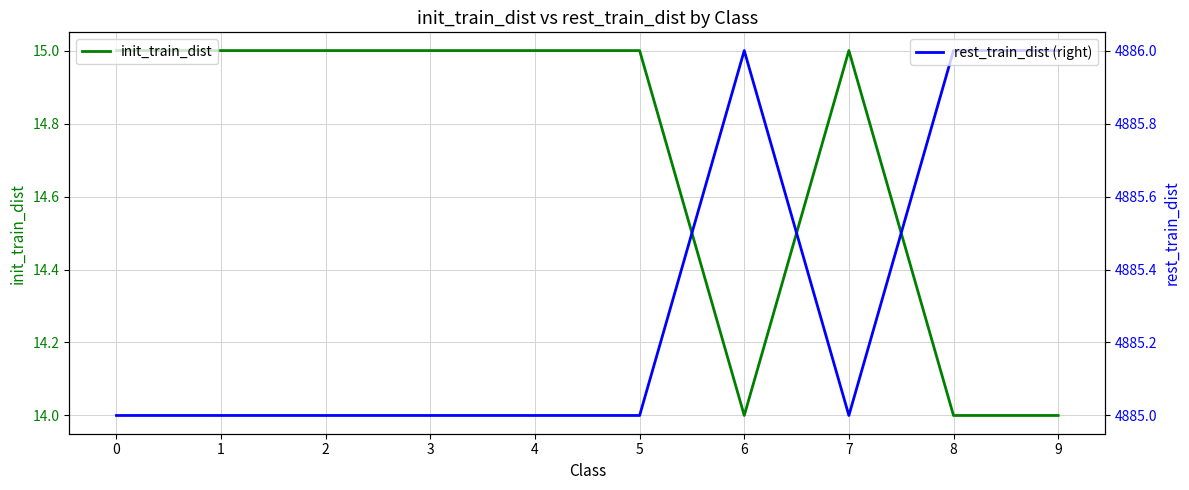

At how many categories does at least one series exceed 729?

10